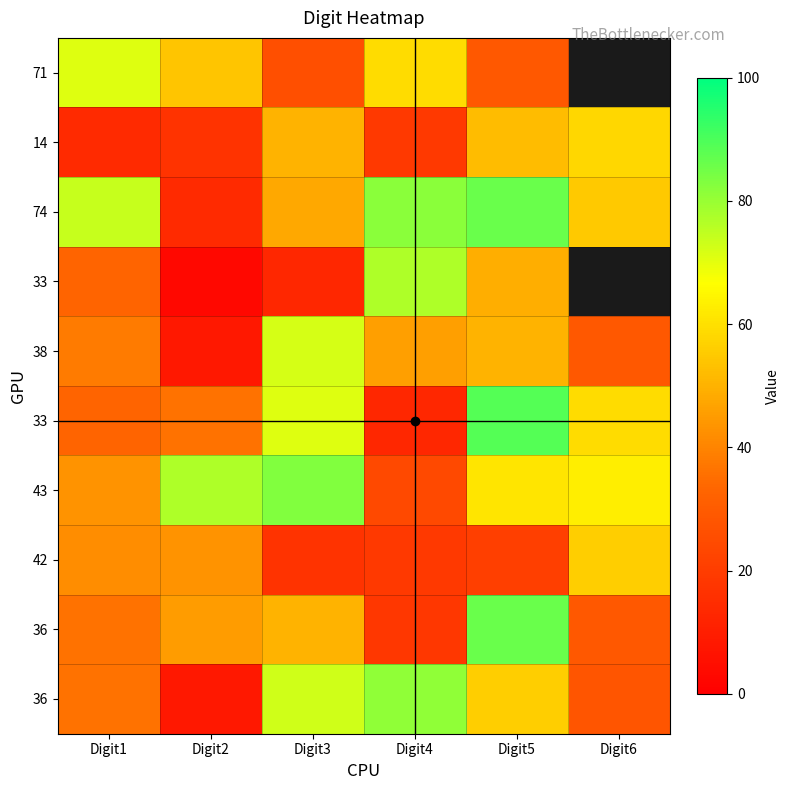

Which series has the widest spread of values?

33